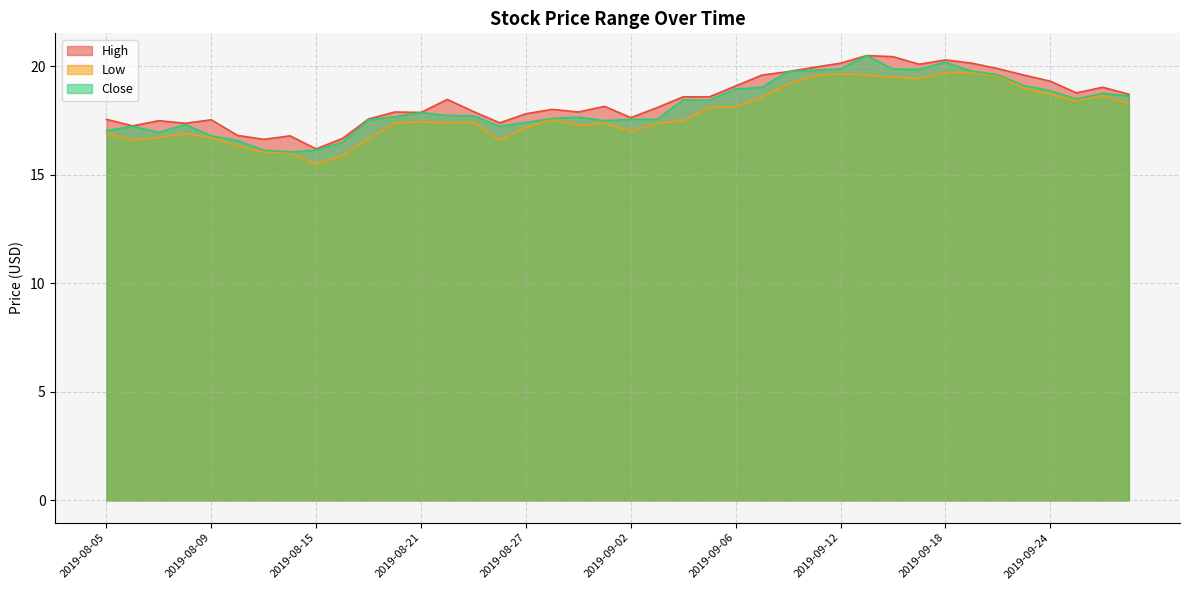

What is the value of the Close point at the 15th from the left?

17.7